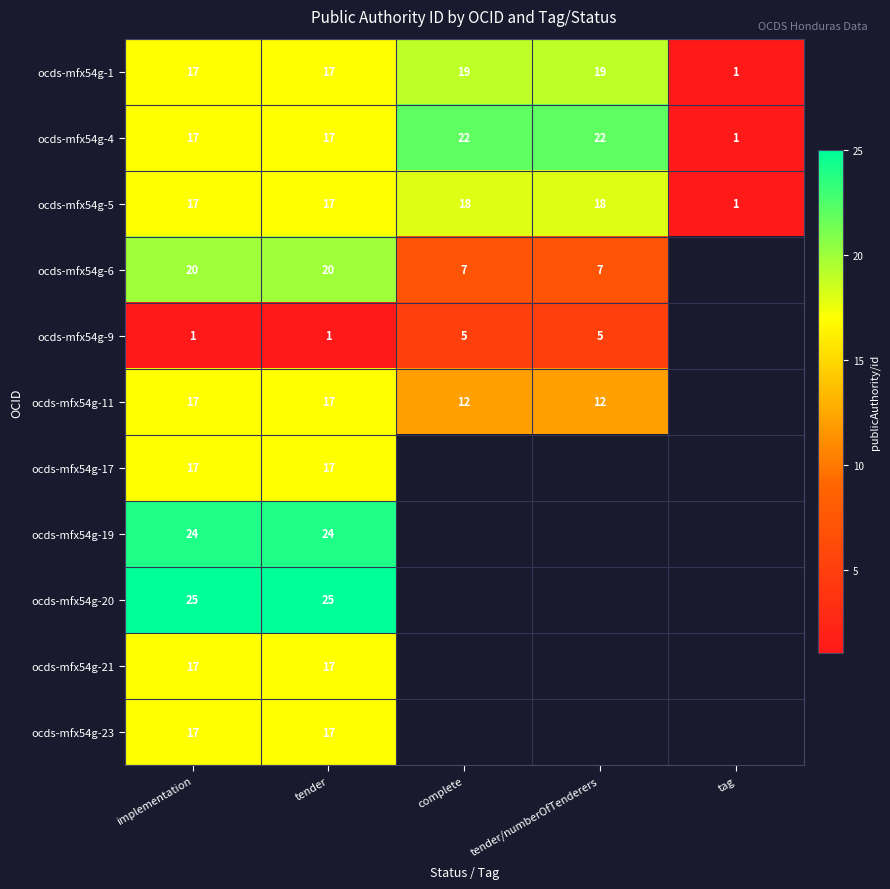

What is the sum of all ocds-mfx54g-4 values?

79